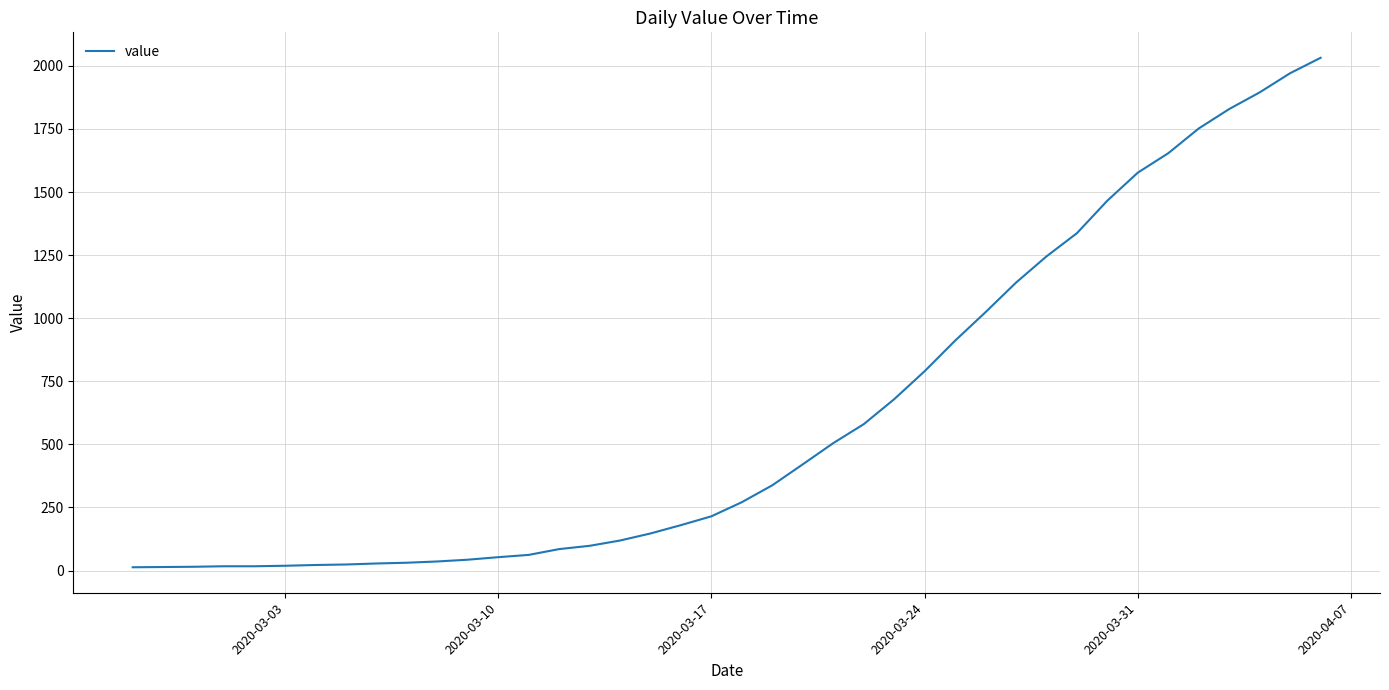

What is the maximum value shown in the chart?

2032